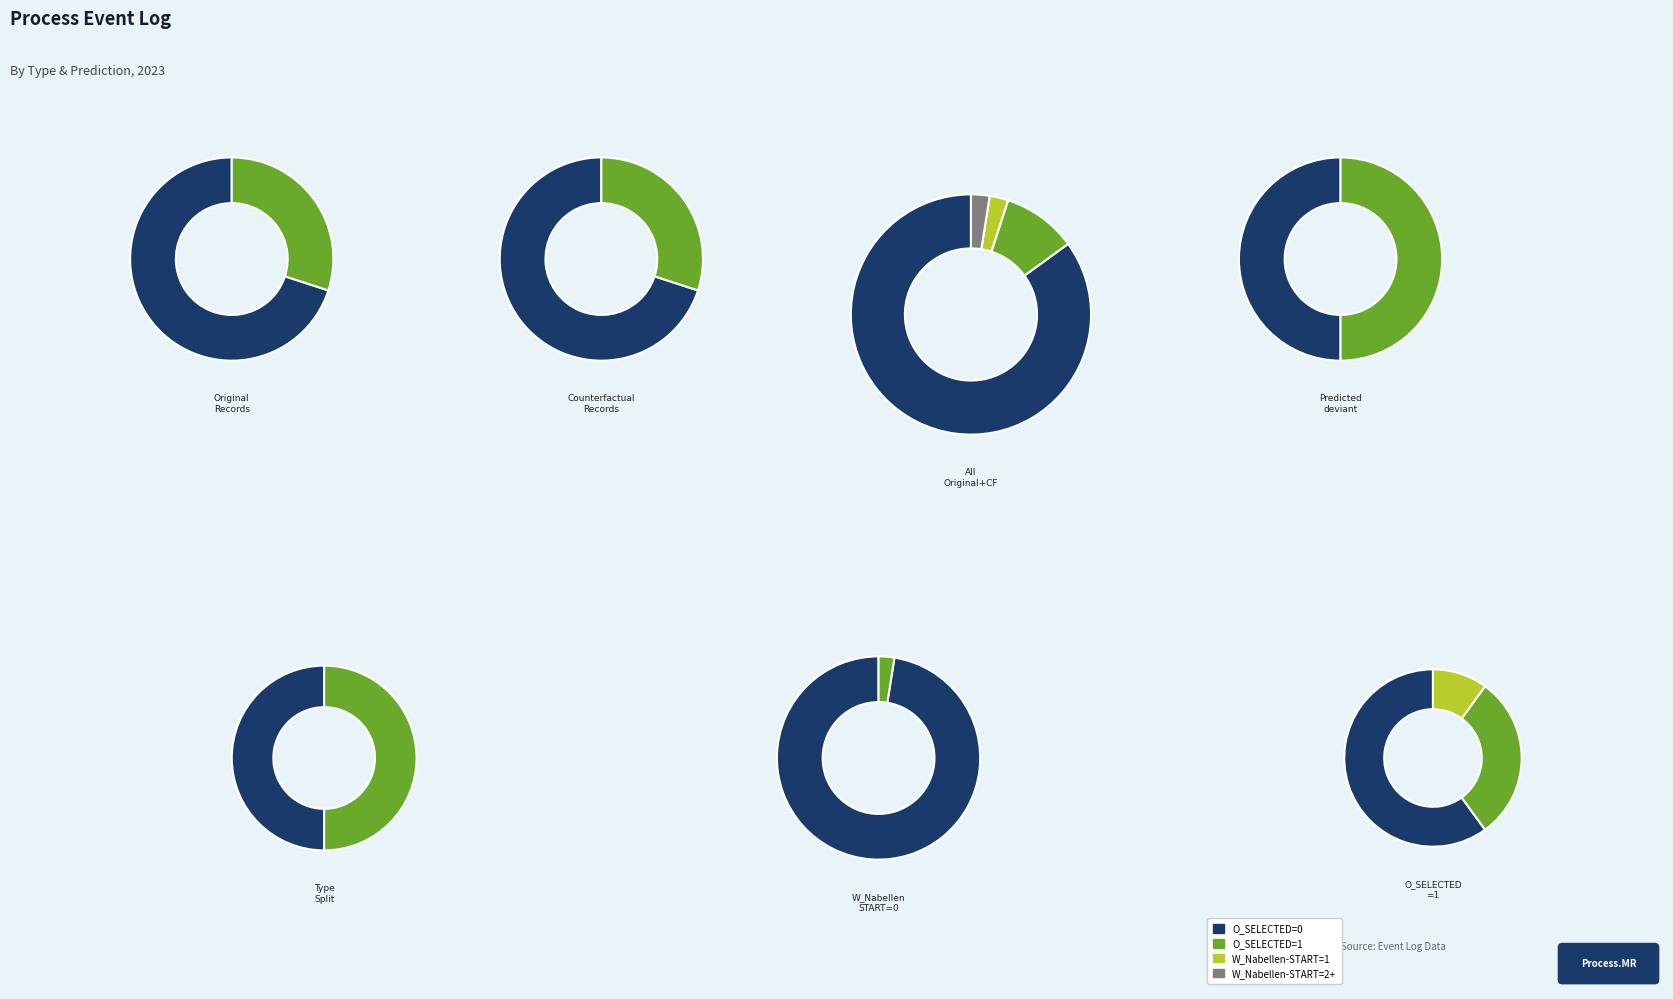

What is the spread (max minus min) of values at 4?

14